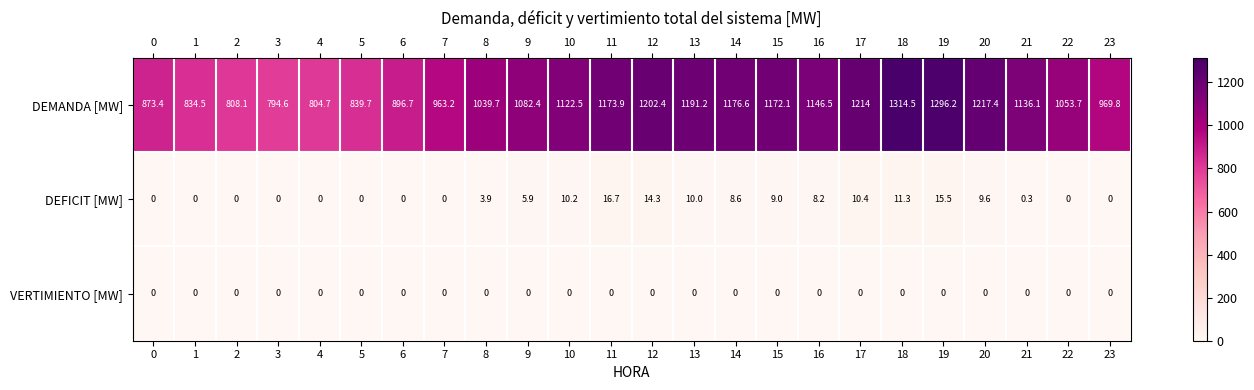

How many data points does each series have?

24